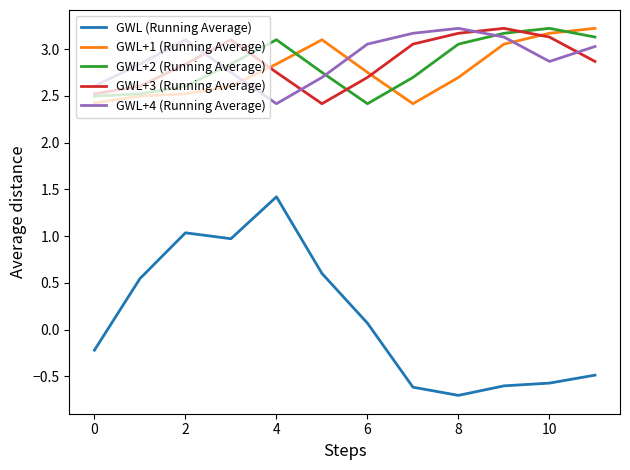

True or false: GWL+3 (Running Average) and GWL+2 (Running Average) cross at least once.

True